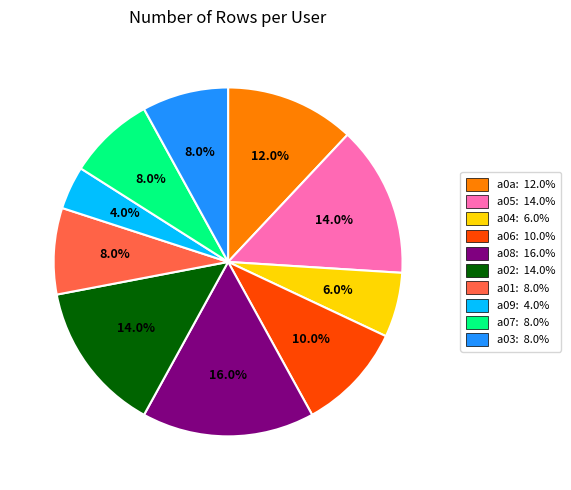

Does any single category account for the majority?

No